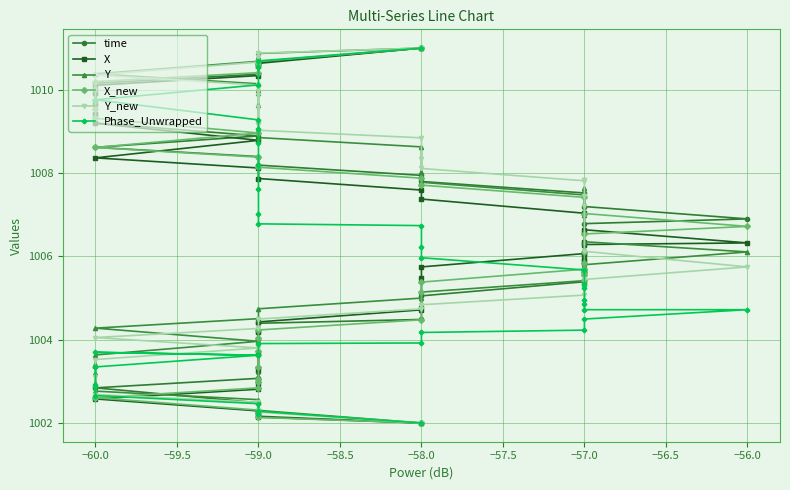

How many lines are shown in the chart?

6